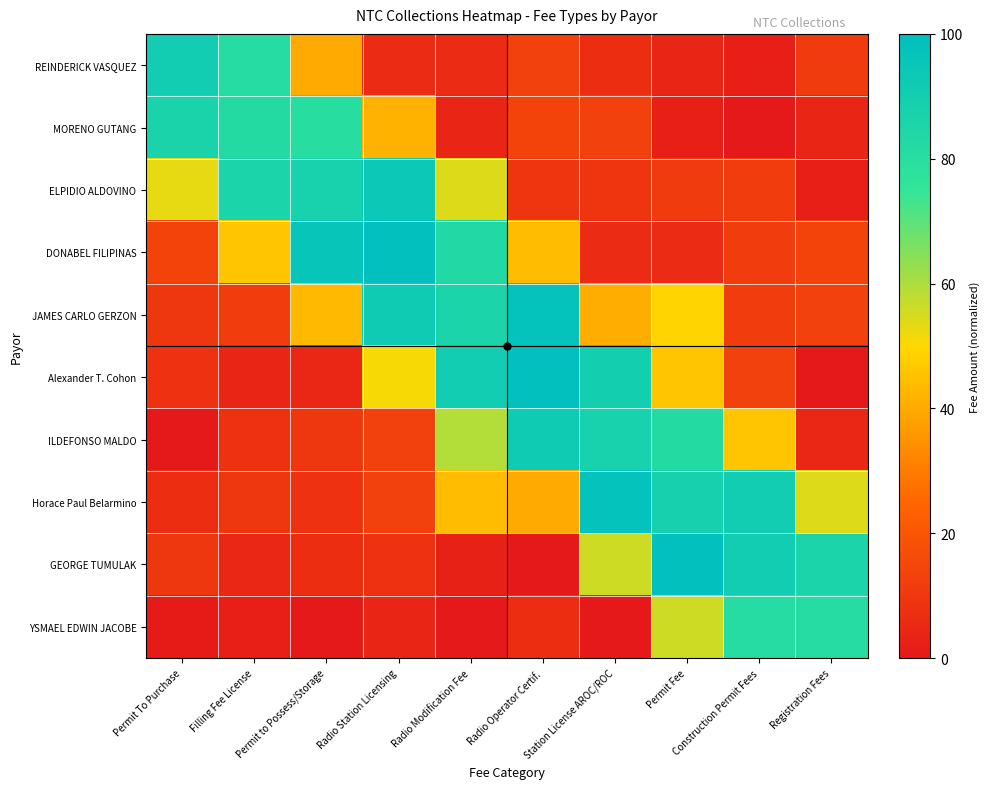

Between Permit To Purchase and Permit to Possess/Storage, which series saw the biggest shift?

DONABEL FILIPINAS